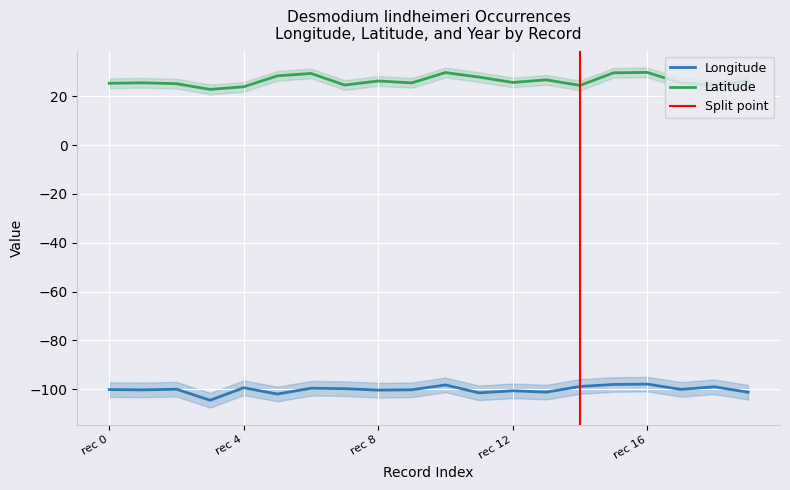

What is the value of the lon point at the 14th from the left?

-101.3